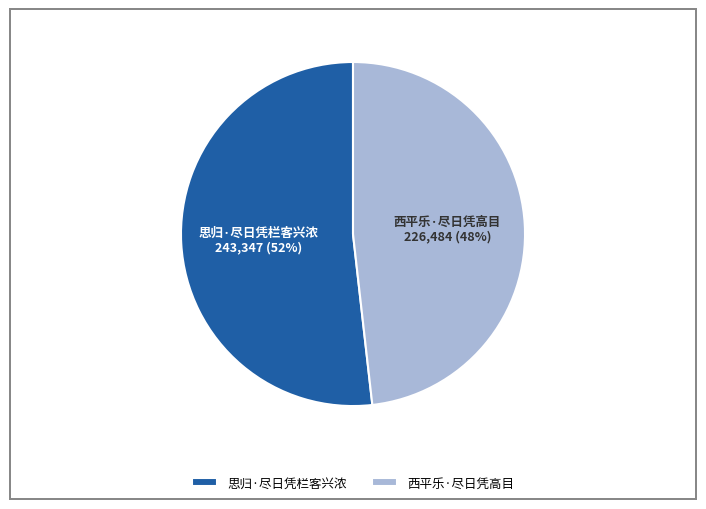

Do 西平乐·尽日凭高目 and 思归·尽日凭栏客兴浓 together represent more than half of the pie?

Yes